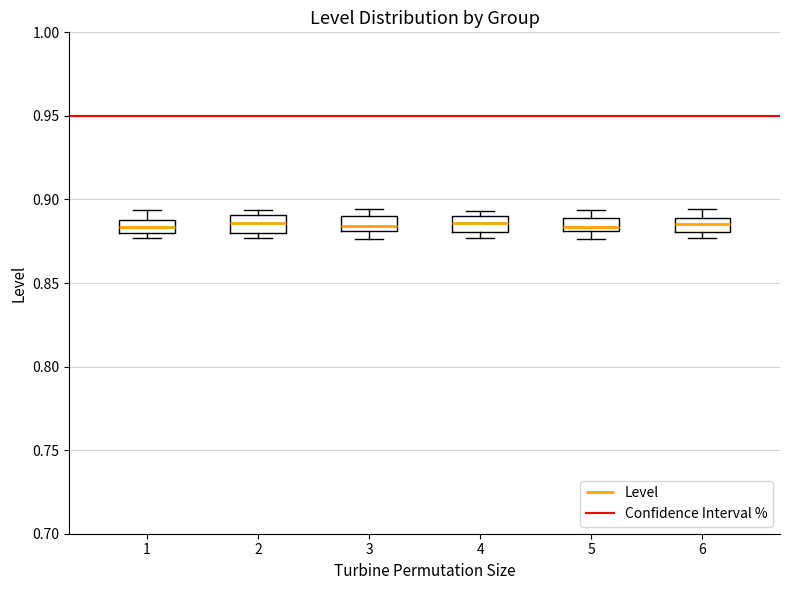

Where is the upper edge of the box at x = 1 on the y-axis? The values are not printed on the chart, so give them approximately, as read against the axis.

0.885